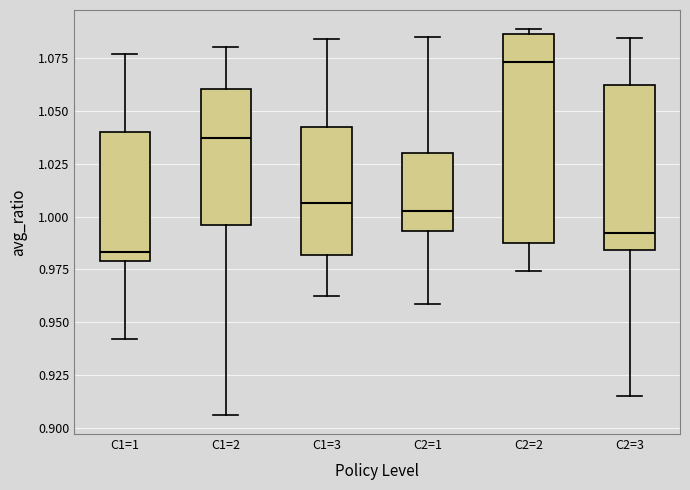

Which box has the highest median line?

C2=2